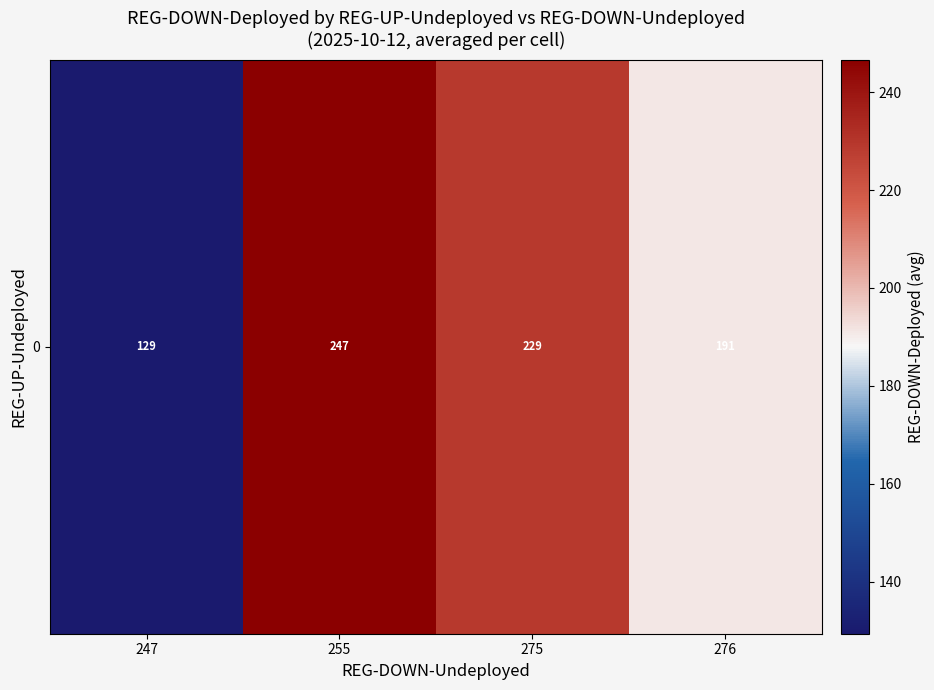

Where is the data nearest to the value 188?

276